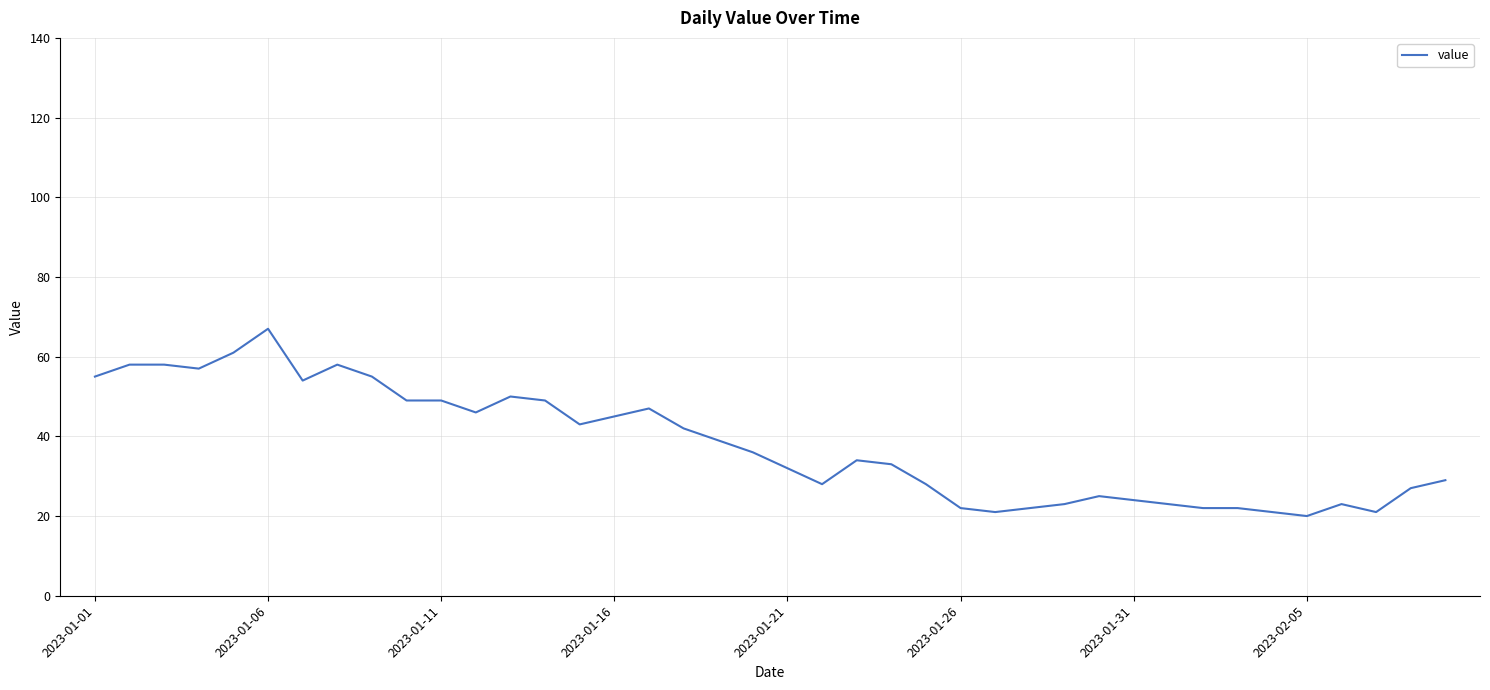

What is the minimum value shown in the chart?

20